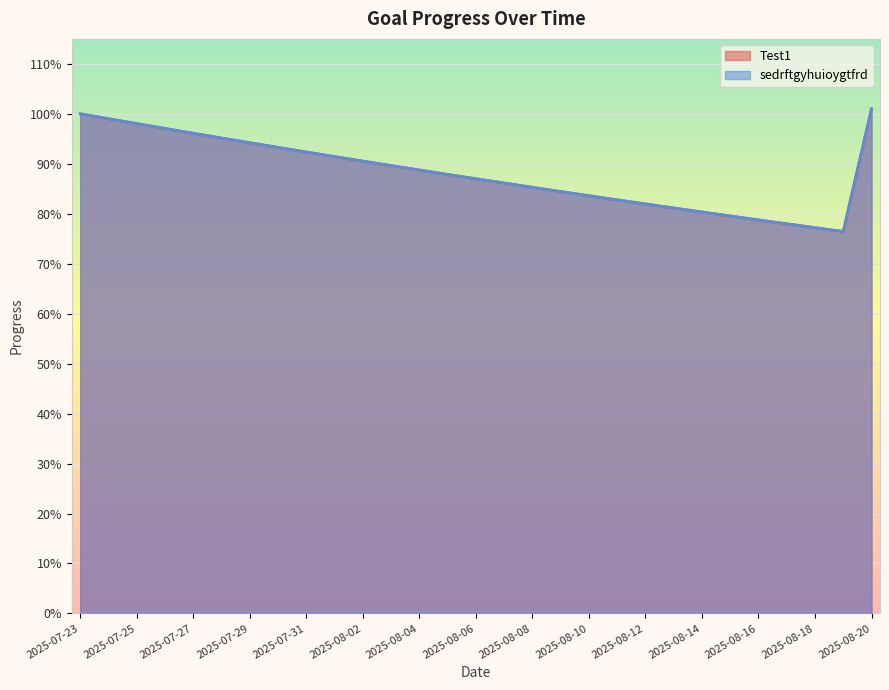

What are all the series names shown in the legend?

Test1, sedrftgyhuioygtfrd